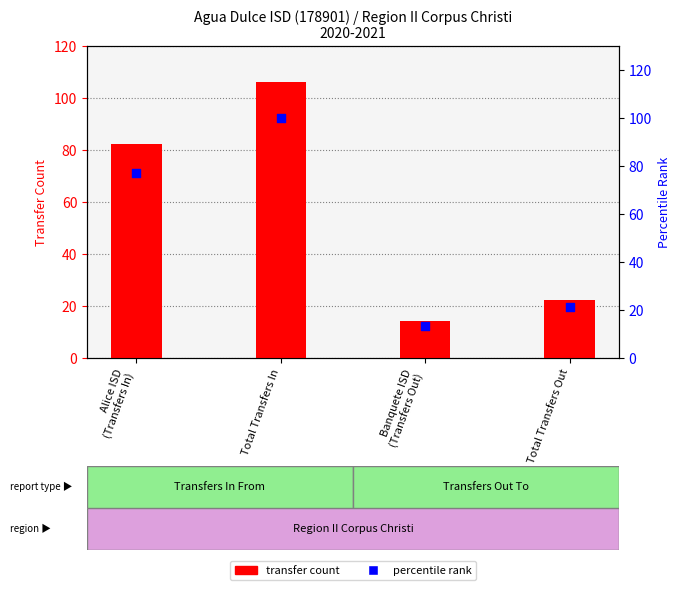

At how many categories does at least one series exceed 18?

3